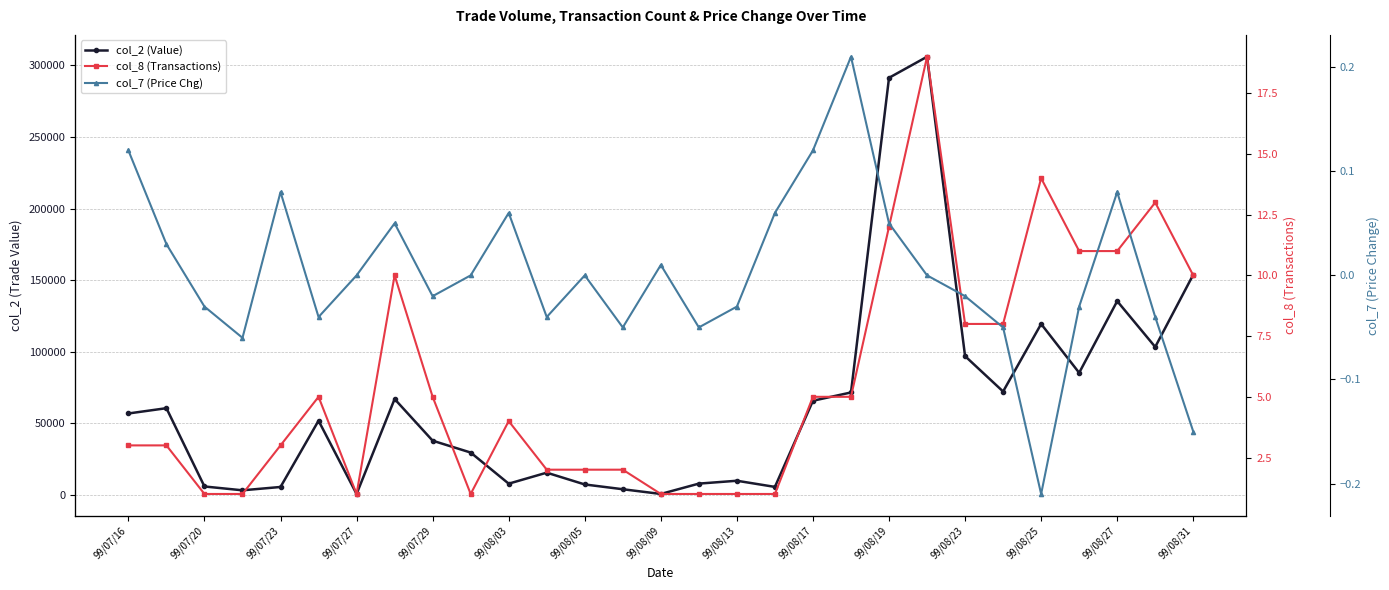

How many interior local peaks does the col_7 (Price Chg) series have?

7